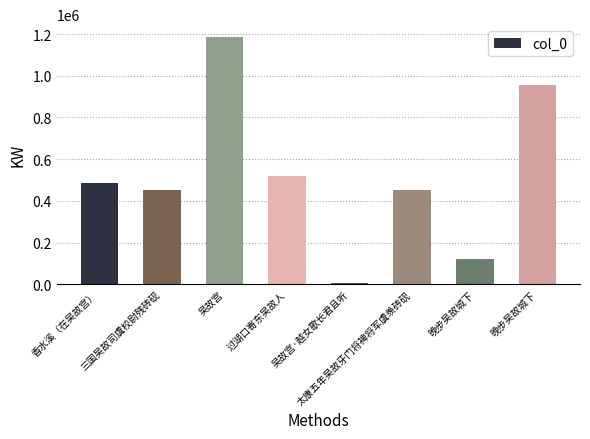

What is the difference between the maximum and second lowest values?

1065581